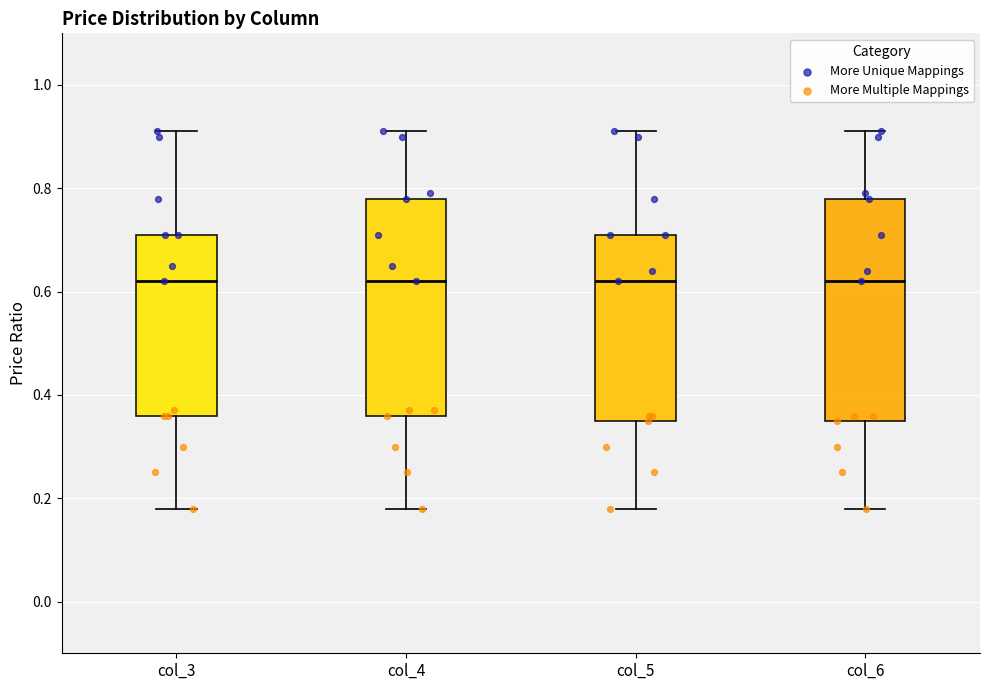

Reading left to right, transcribe this box plot: for each box, give where its median line is, the range the box spans, and where its two whiskers end, as read against the y-axis. The values are not printed on the chart, so give them approximately, as read against the axis.

col_3: median 0.62, box 0.36 to 0.72, whiskers 0.18 to 0.92
col_4: median 0.62, box 0.36 to 0.78, whiskers 0.18 to 0.92
col_5: median 0.62, box 0.36 to 0.72, whiskers 0.18 to 0.92
col_6: median 0.62, box 0.36 to 0.78, whiskers 0.18 to 0.92